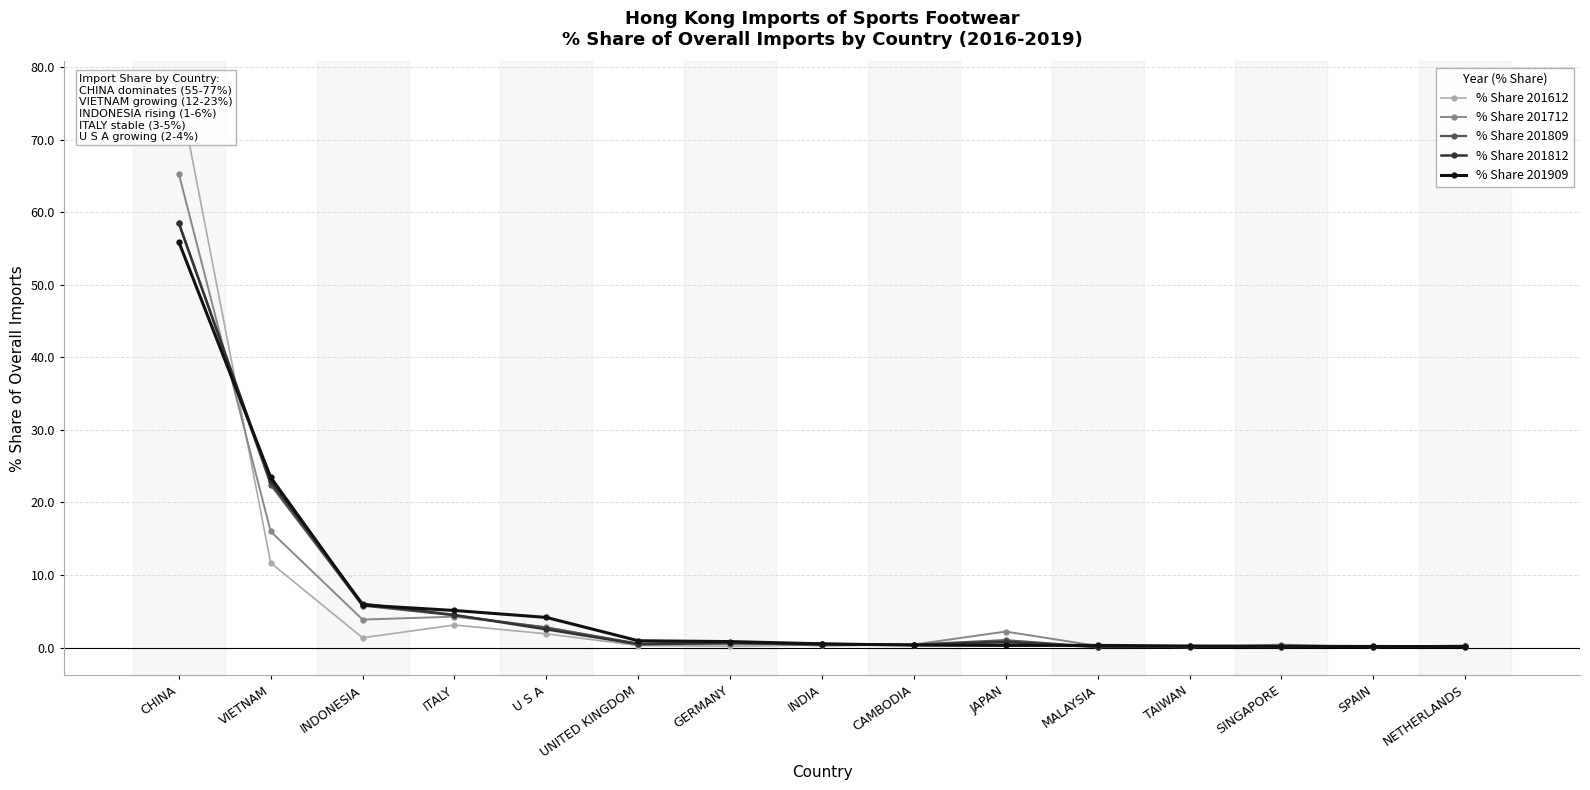

What is the minimum value for % Share 201809?

0.1